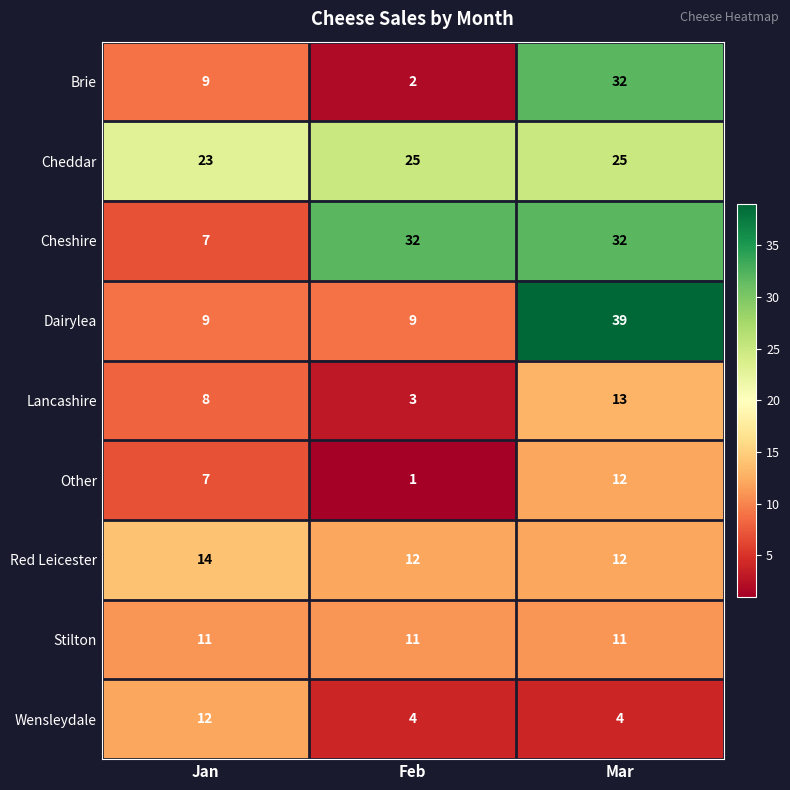

Rank the categories by Lancashire value from highest to lowest.

Mar, Jan, Feb